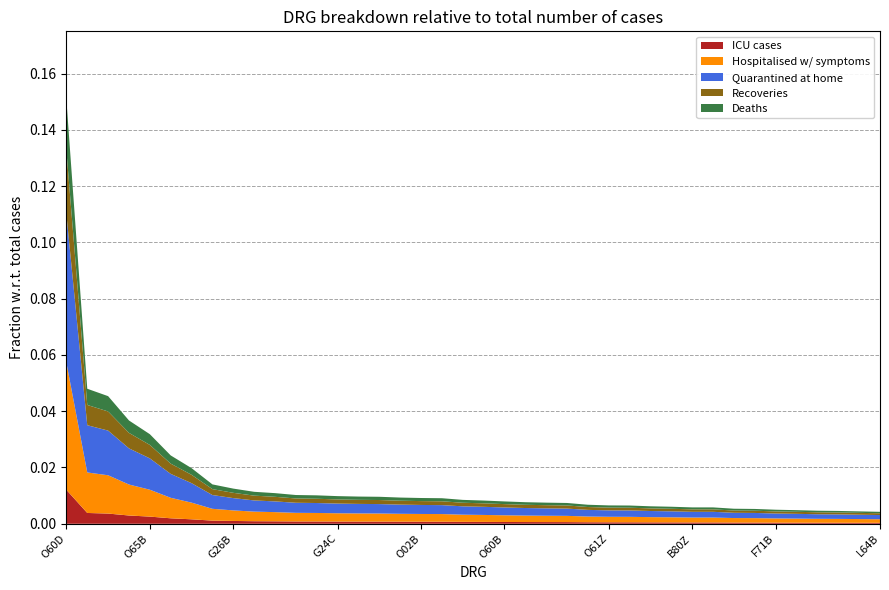

At which category is the sum across all series the highest?

O60D